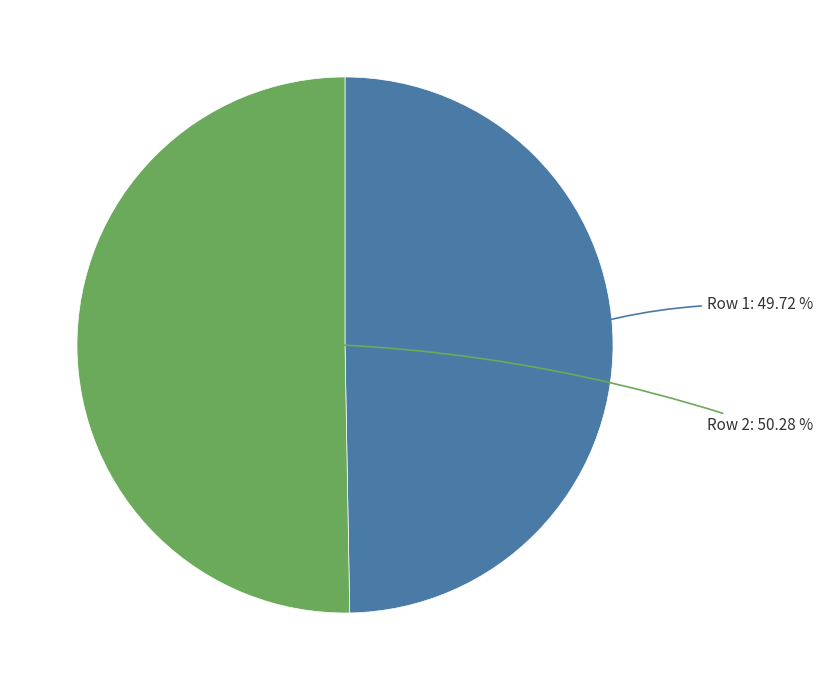

Is there any slice that represents more than half of the pie?

Yes